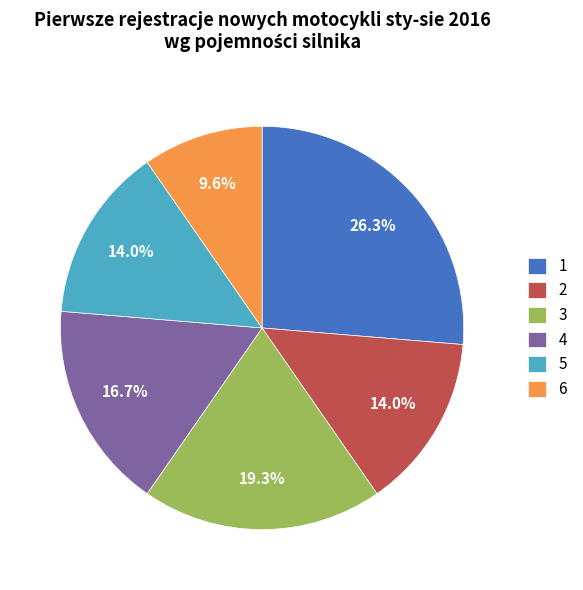

Approximately how many times larger is the value at 3 compared to 5?

1.4